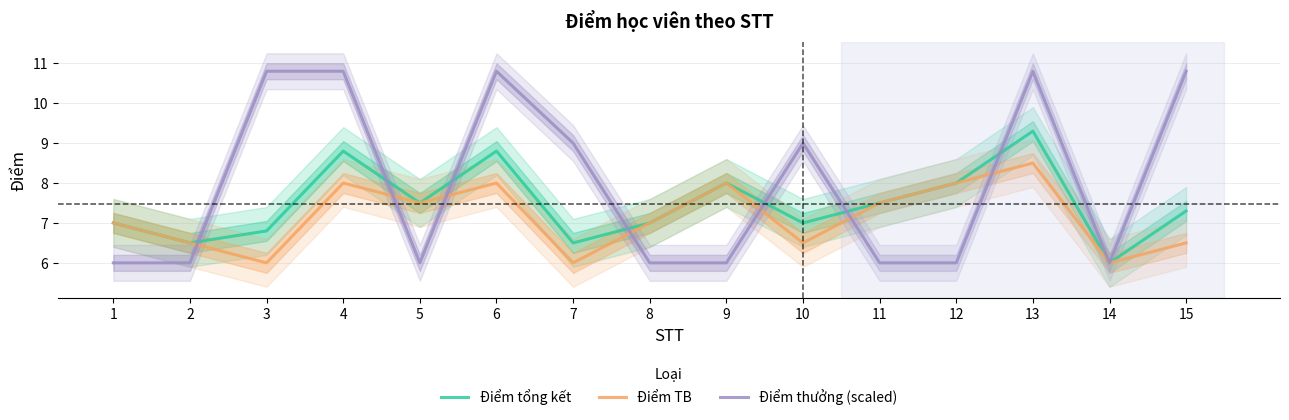

Count the Điểm thưởng (scaled) values in the range 6 to 10.

10